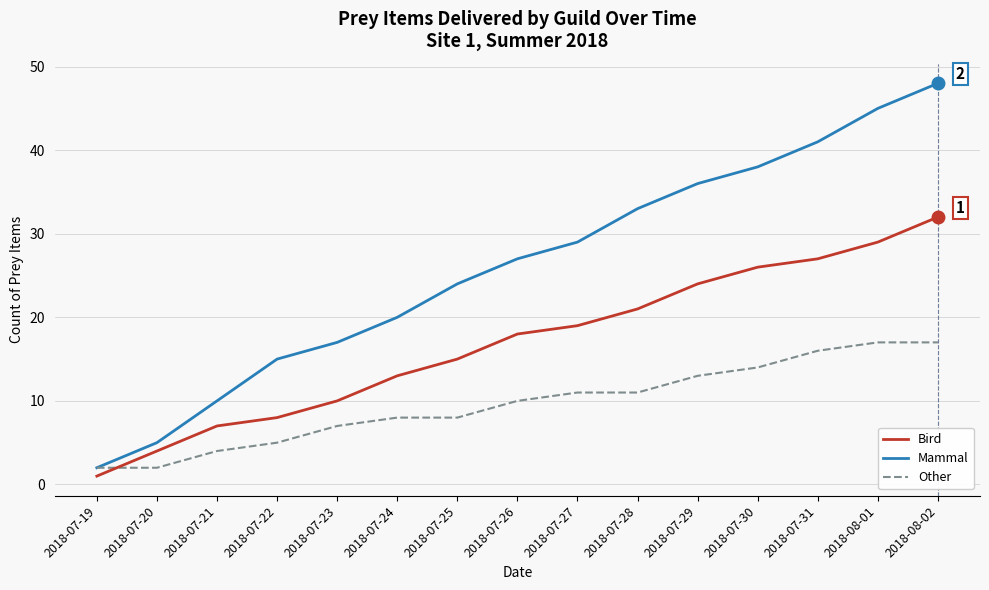

Which series has the largest range (max minus min)?

Mammal